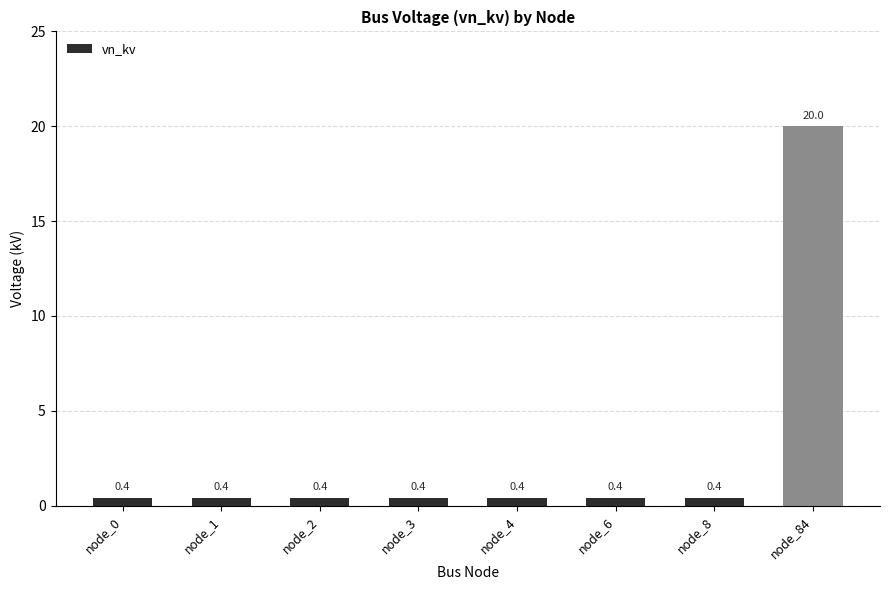

At which category does the chart reach its peak across all series?

node_84